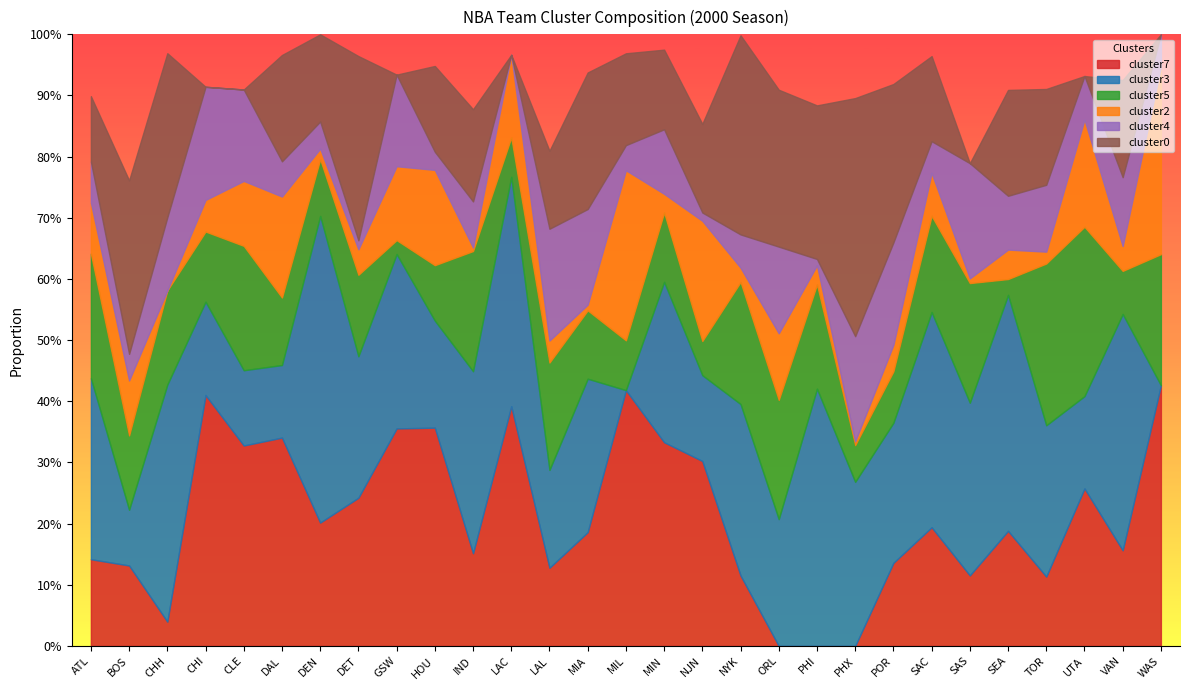

What is the value of the cluster5 point at the 17th from the left?

0.1